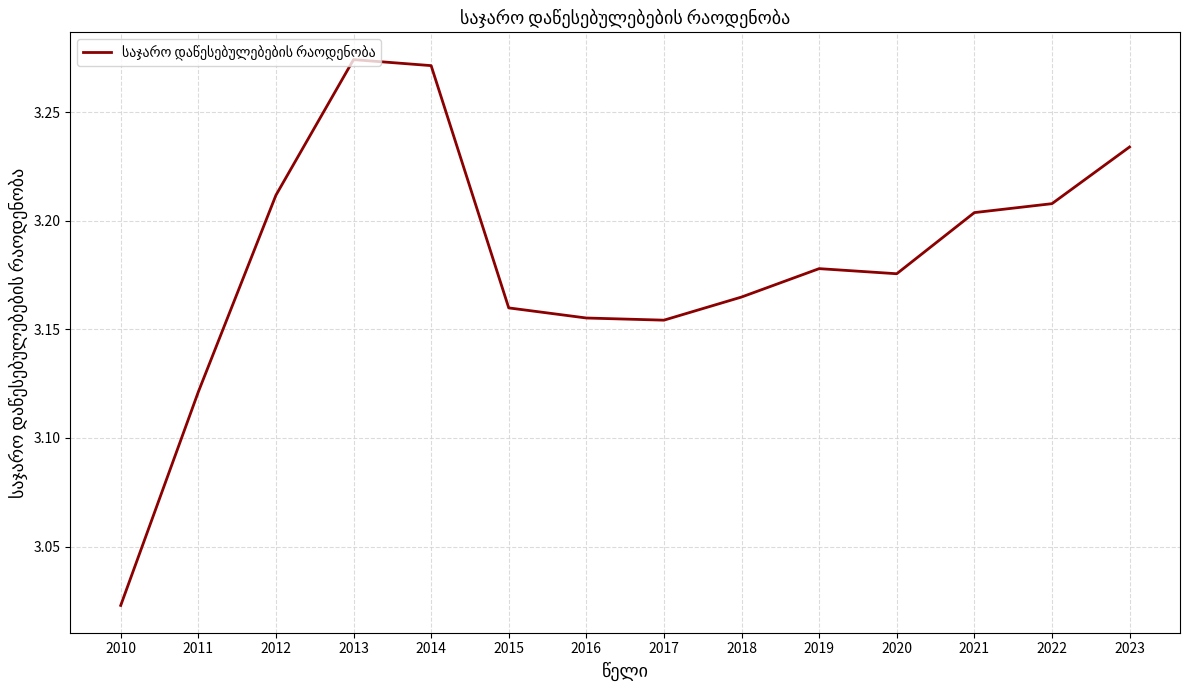

What is the difference between the maximum and minimum values?

0.3